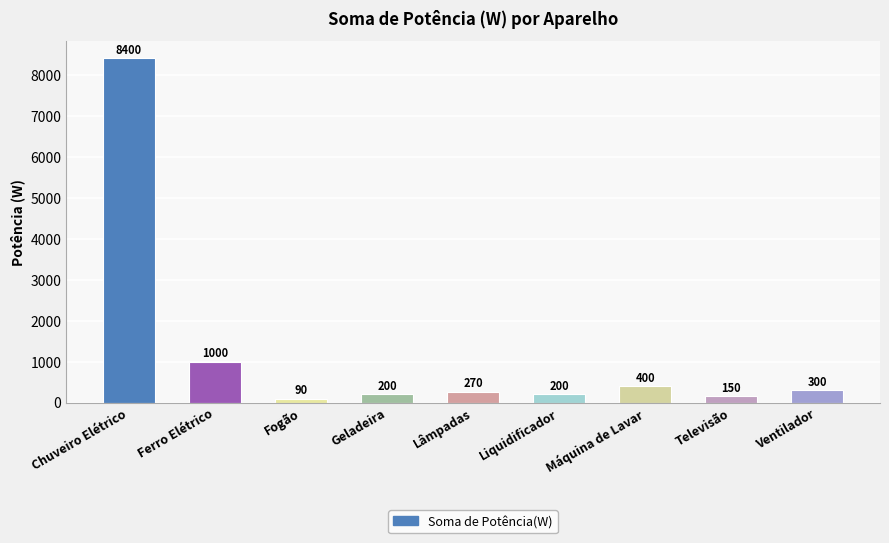

What is the difference between the values at Chuveiro Elétrico and Televisão?

8250